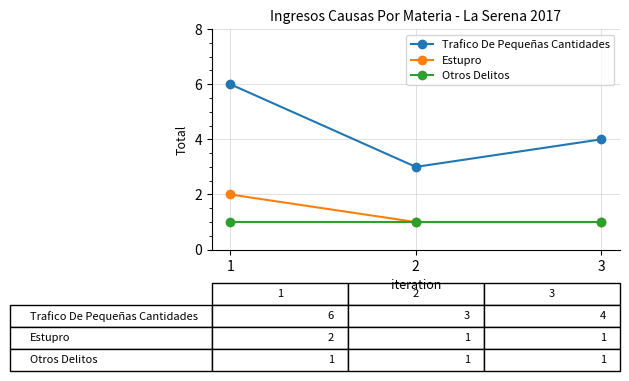

What is the minimum value shown in the chart?

1